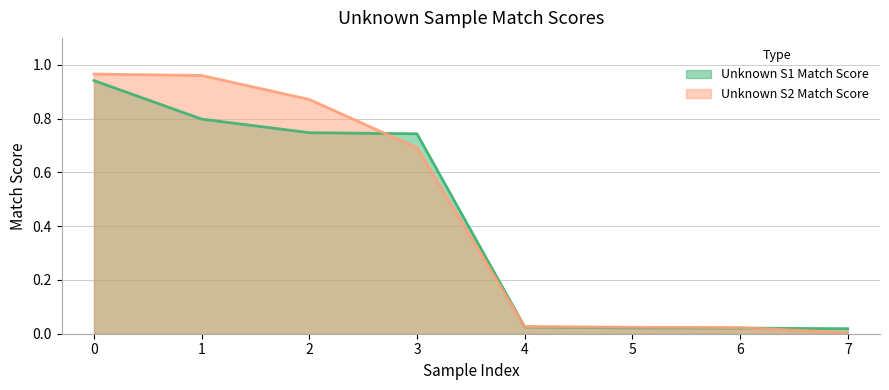

Is it true that Unknown S2 Match Score equals 1.0 at 1?

True